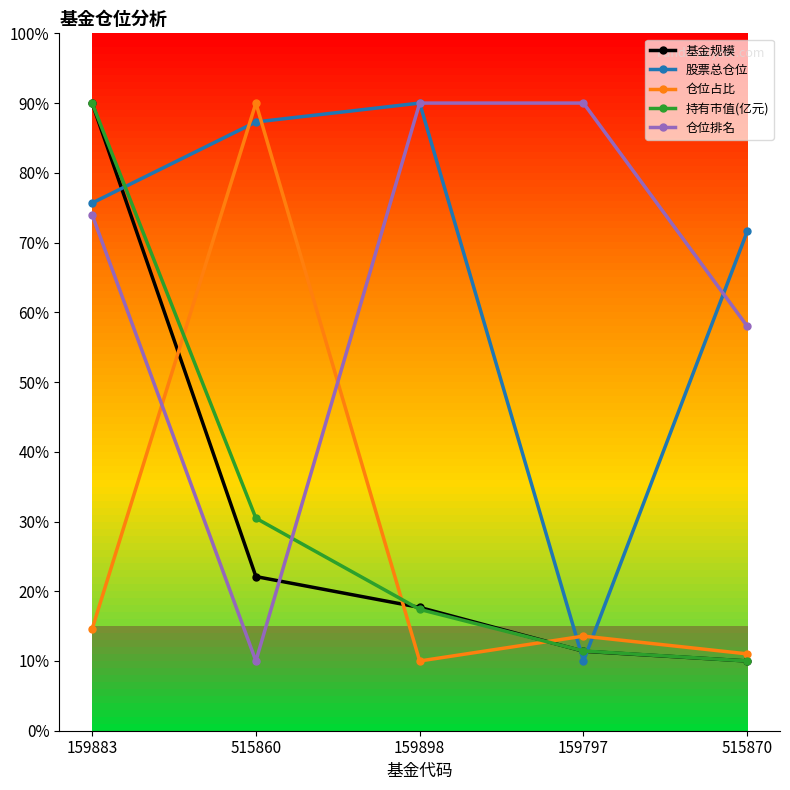

What are all the series names shown in the legend?

基金规模, 股票总仓位, 仓位占比, 持有市值(亿元), 仓位排名